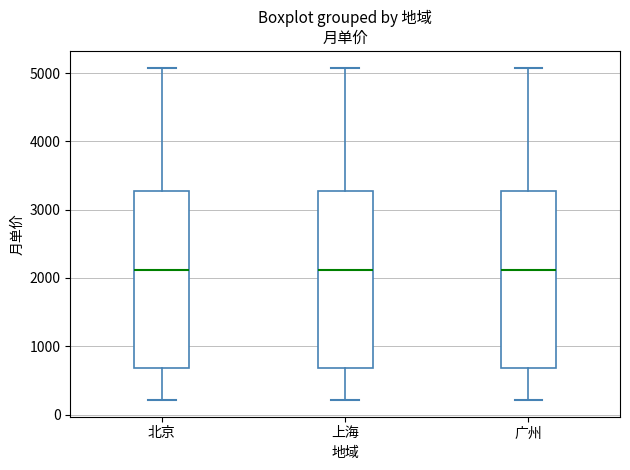

Reading left to right, read every box against the y-axis: the position of its median line, the range the box covers, and the ends of its whiskers. The values are not printed on the chart, so give them approximately, as read against the axis.

北京: median 2100, box 700 to 3300, whiskers 200 to 5100
上海: median 2100, box 700 to 3300, whiskers 200 to 5100
广州: median 2100, box 700 to 3300, whiskers 200 to 5100